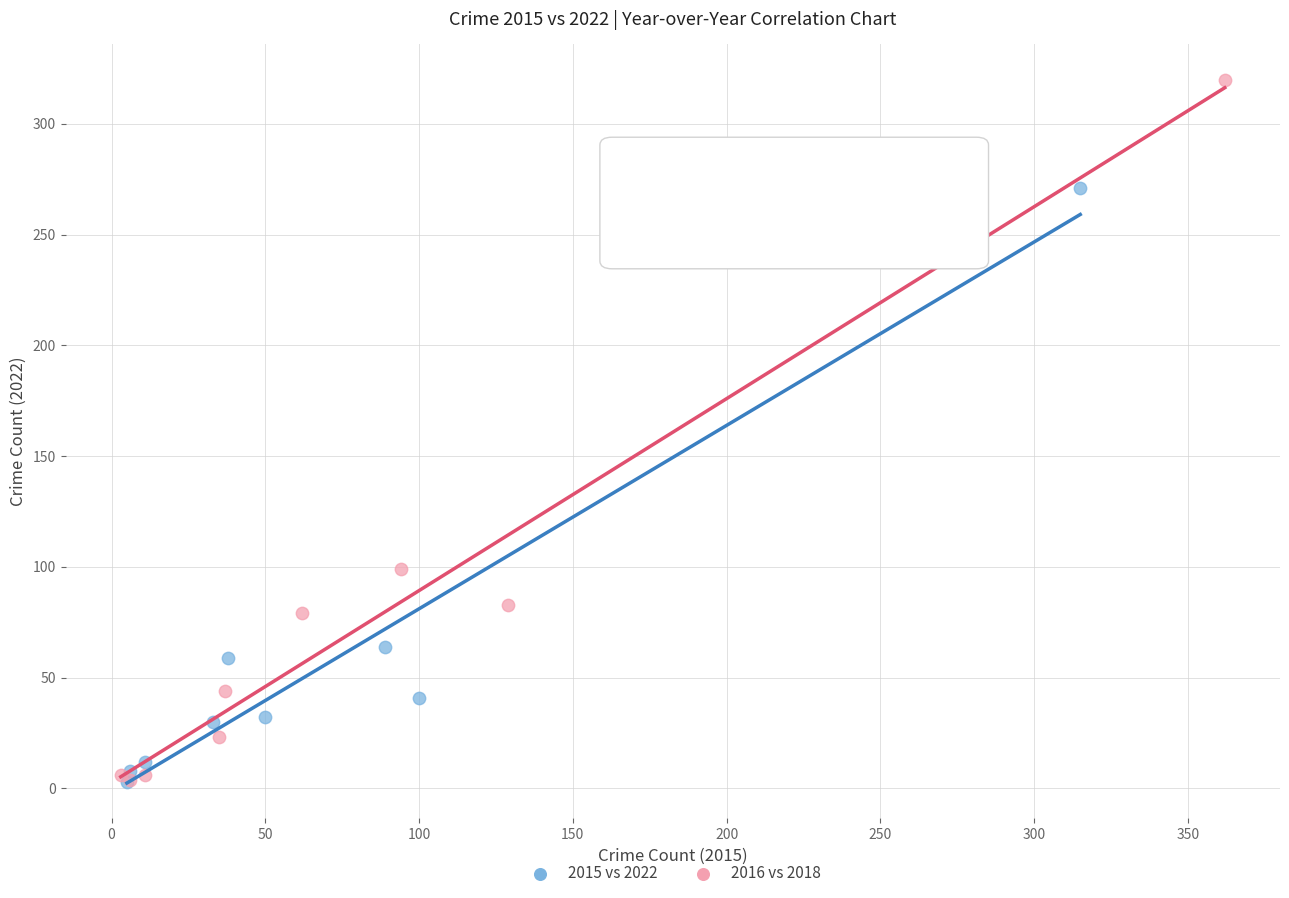

Which series contains the highest Y value?

2016 vs 2018